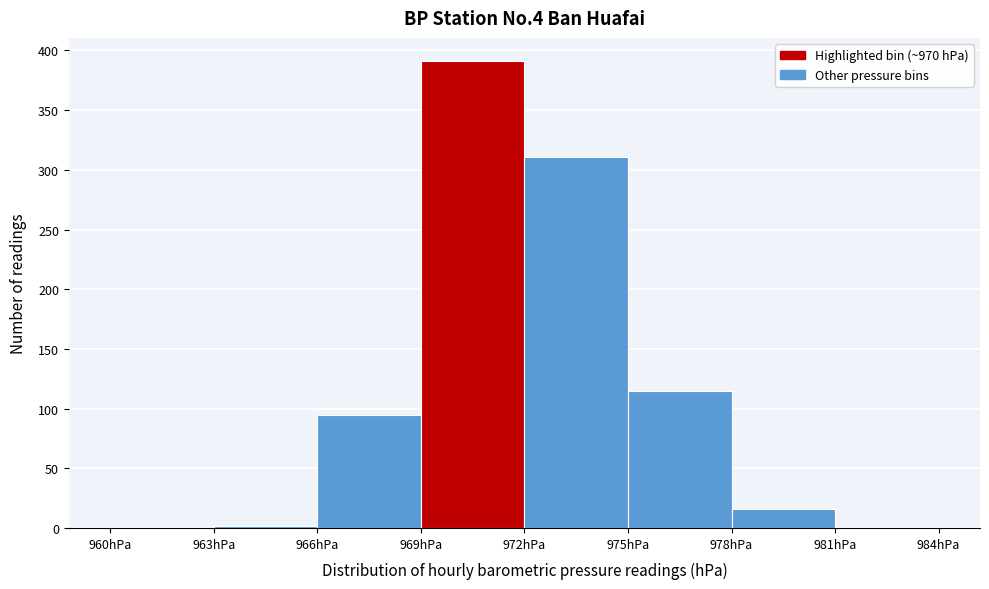

Which range on the x-axis has the tallest bar?

969 to 972